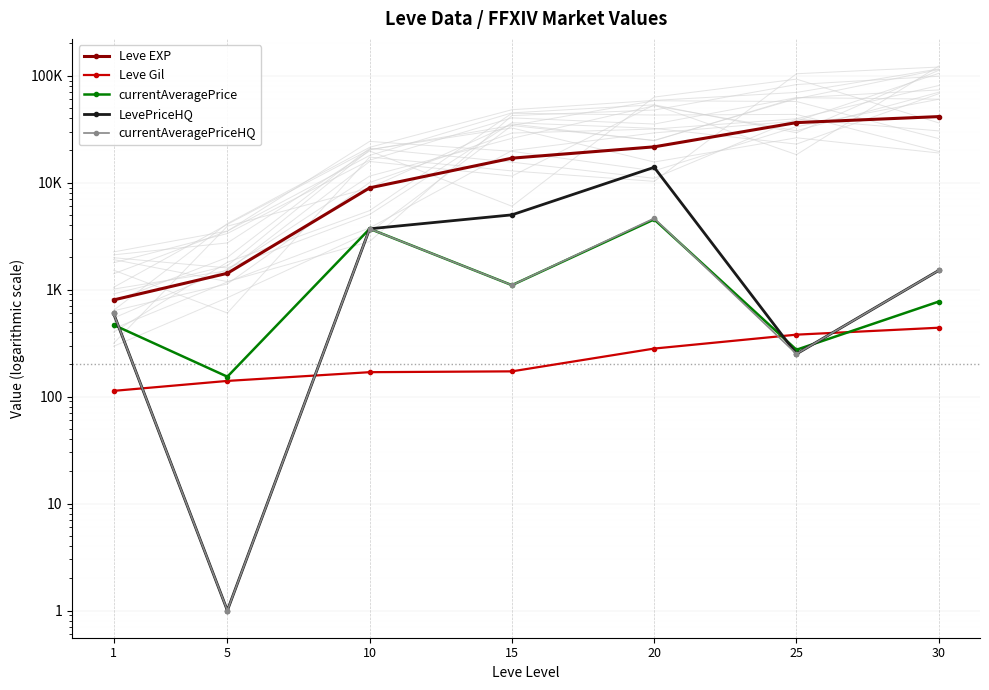

Which series has the largest total across all categories?

Leve EXP